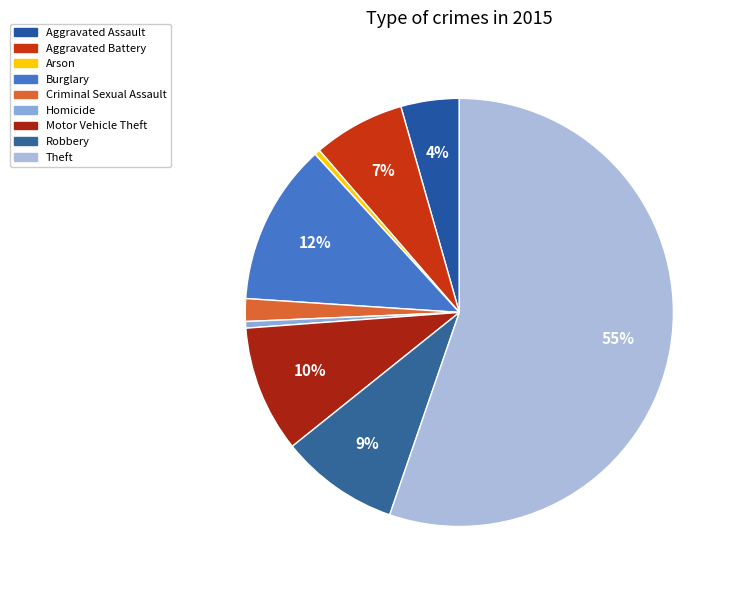

How many slices are in this pie chart?

9